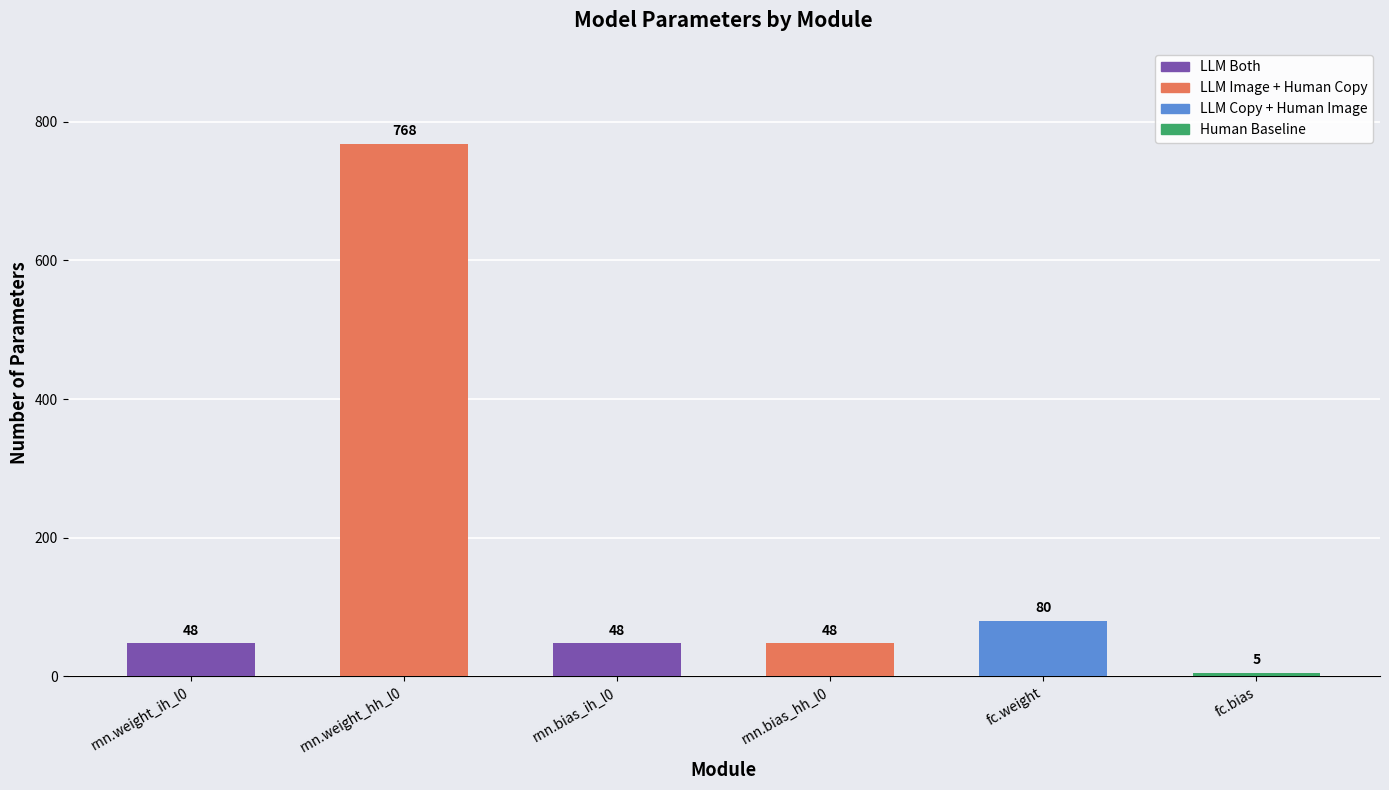

What is the difference between the values at rnn.weight_ih_l0 and rnn.weight_hh_l0?

720